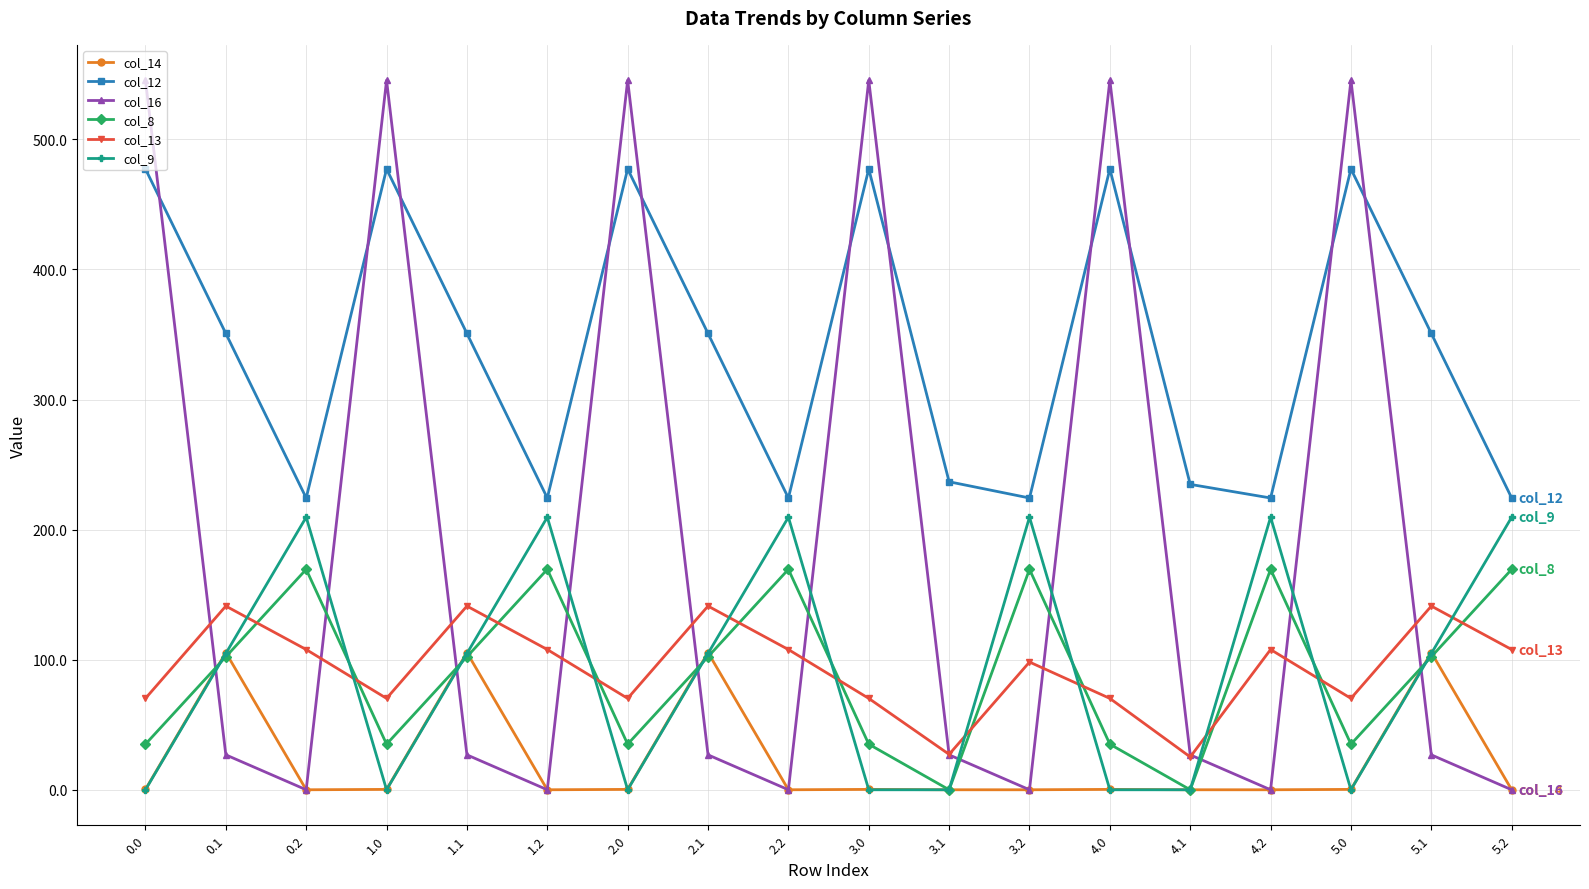

How many distinct data groups are displayed?

6